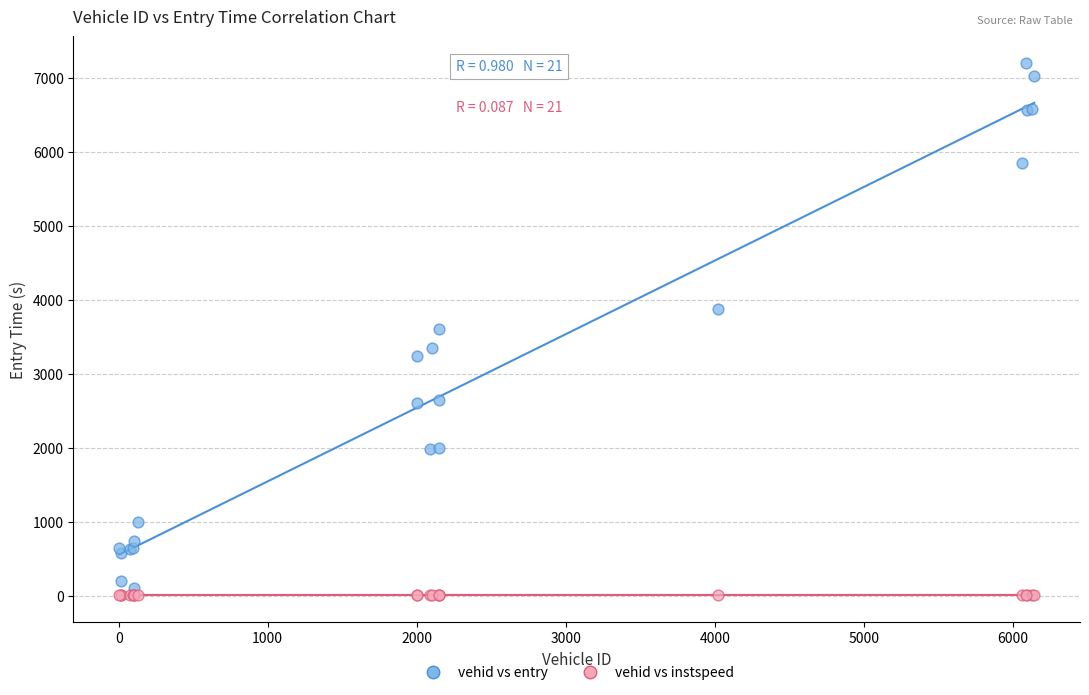

Which series contains the highest Y value?

vehid vs entry